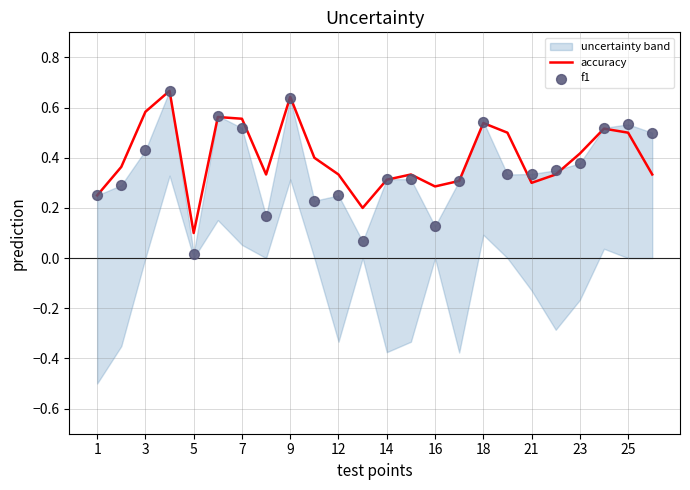

The accuracy series shows 1.0 at 3. True or false?

False